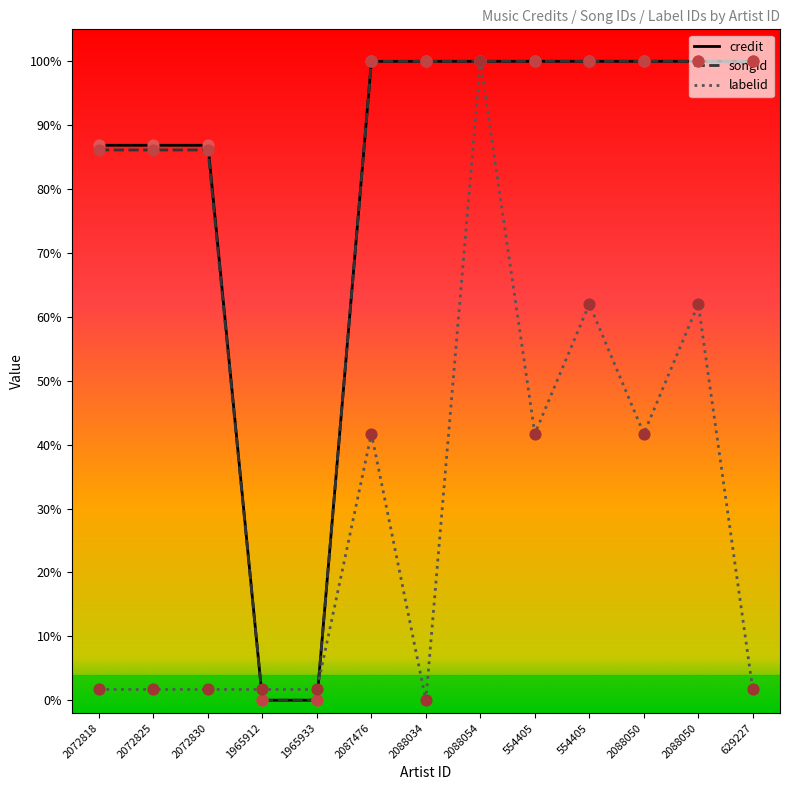

Which series has the largest total across all categories?

credit